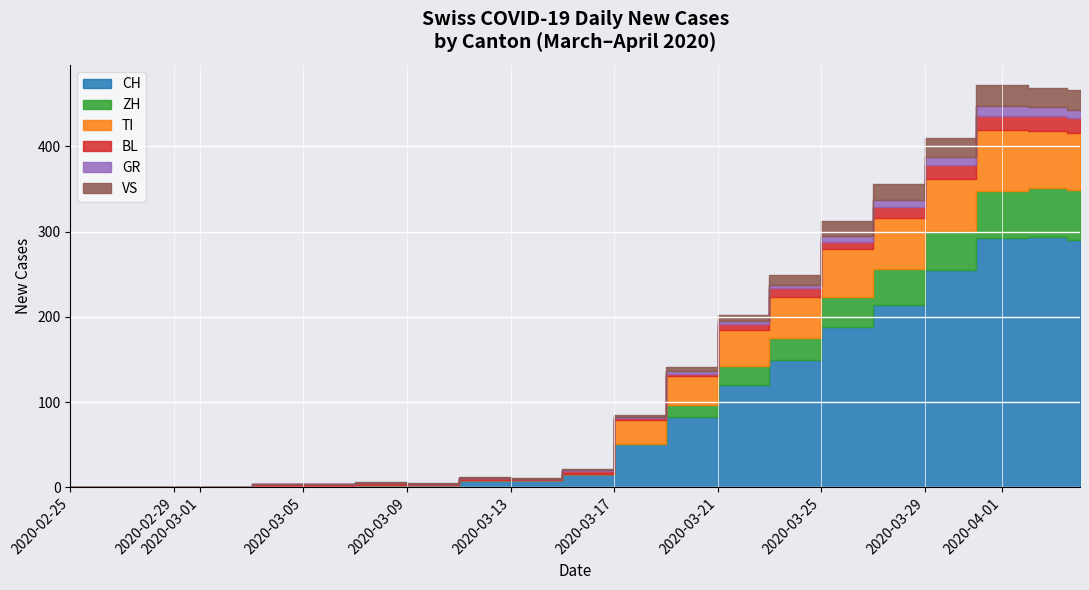

True or false: CH and ZH cross at least once.

False